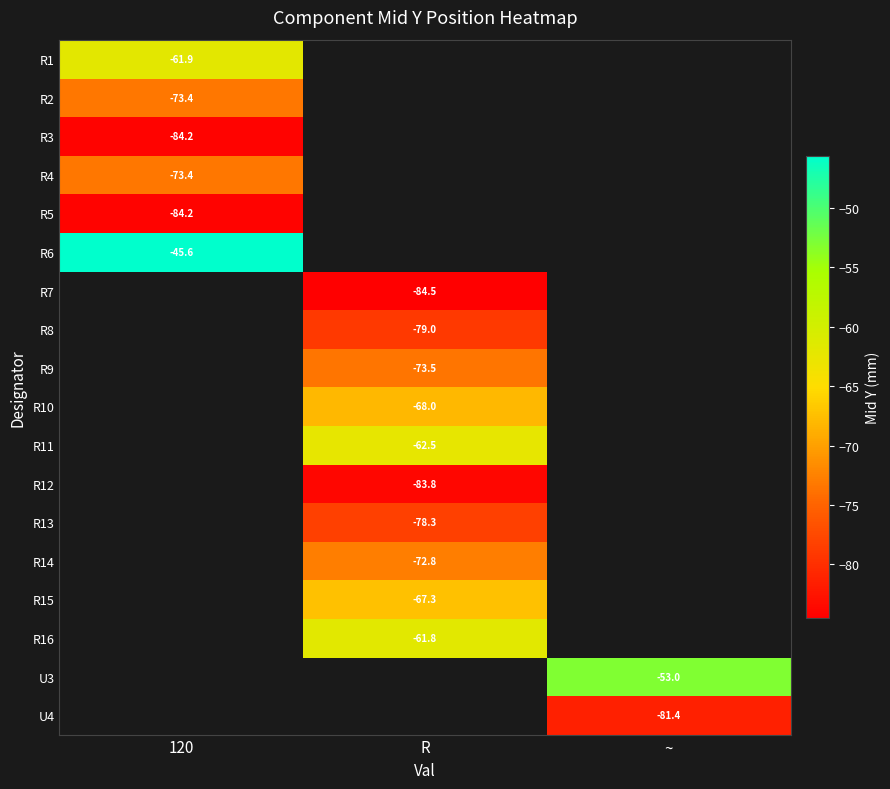

The value of R3 at 120 is -124.2. True or false?

False